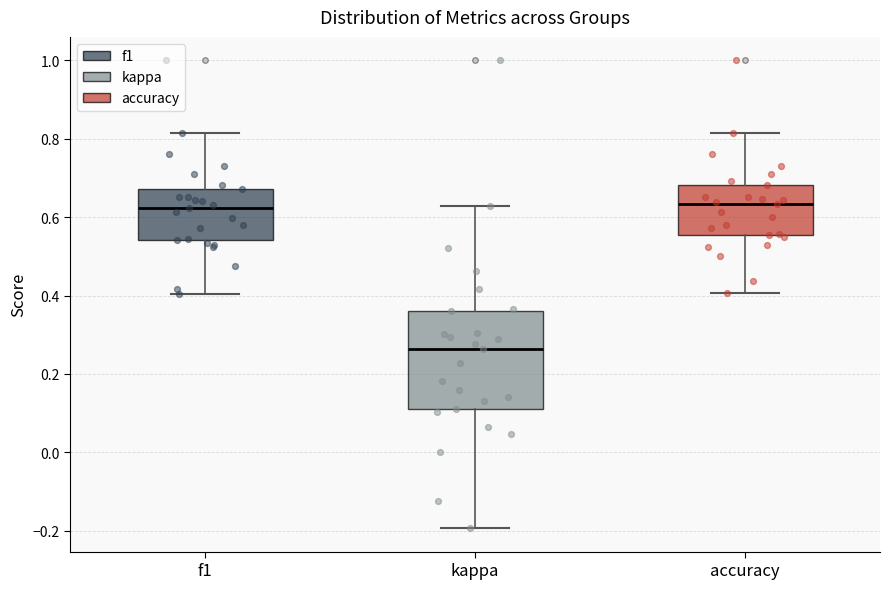

Comparing the boxes themselves (not the whiskers), which one is the tallest?

kappa